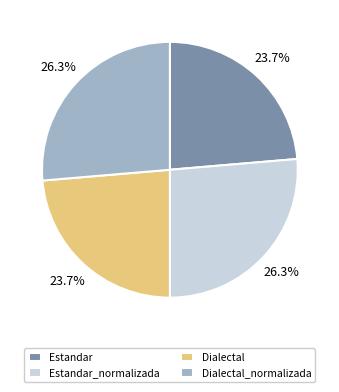

Count the number of slices in the pie.

4